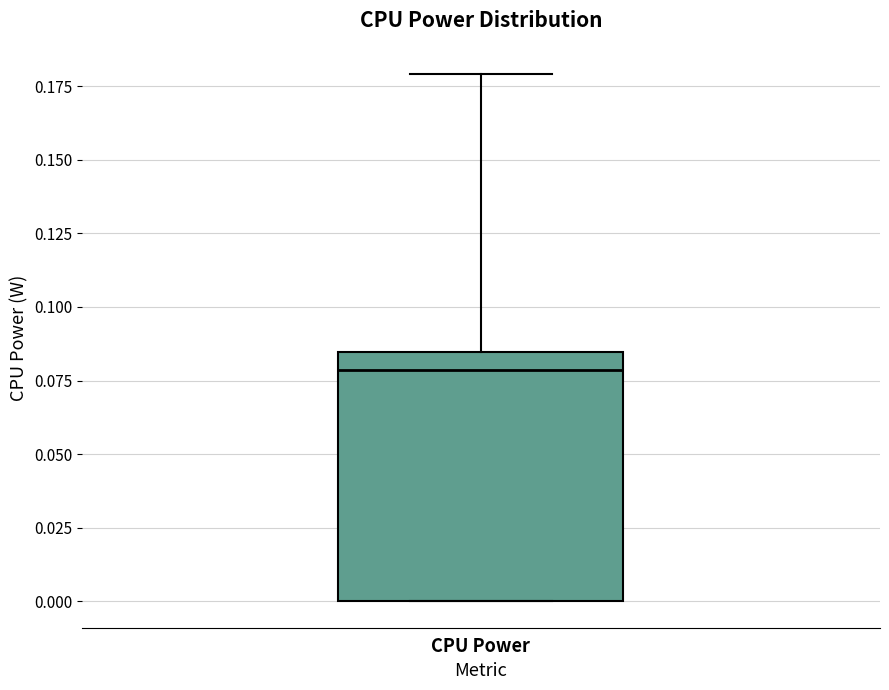

Read this box plot against the y-axis: the position of the median line, the range covered by the box, and the ends of both whiskers. The values are not printed on the chart, so give them approximately, as read against the axis.

median 0.080, box 0.000 to 0.085, whiskers 0.000 to 0.180